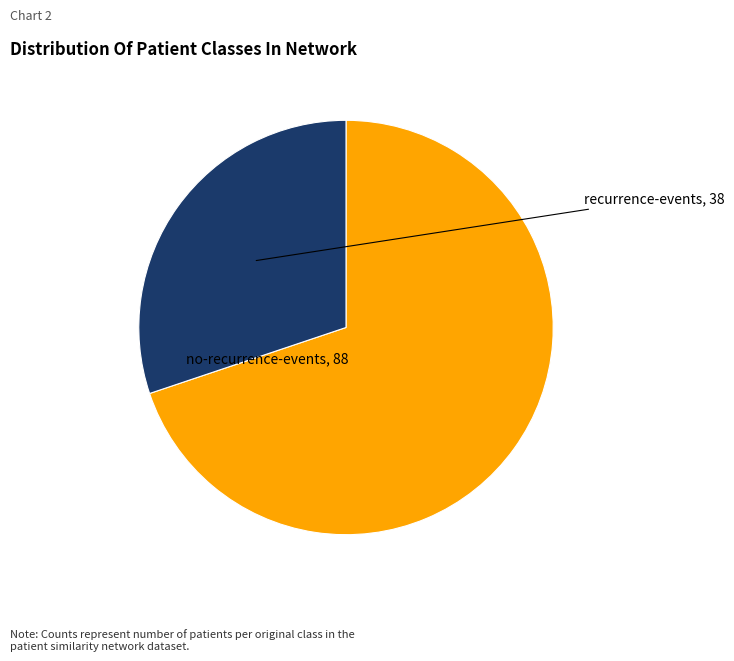

Is there a majority slice in this chart?

Yes